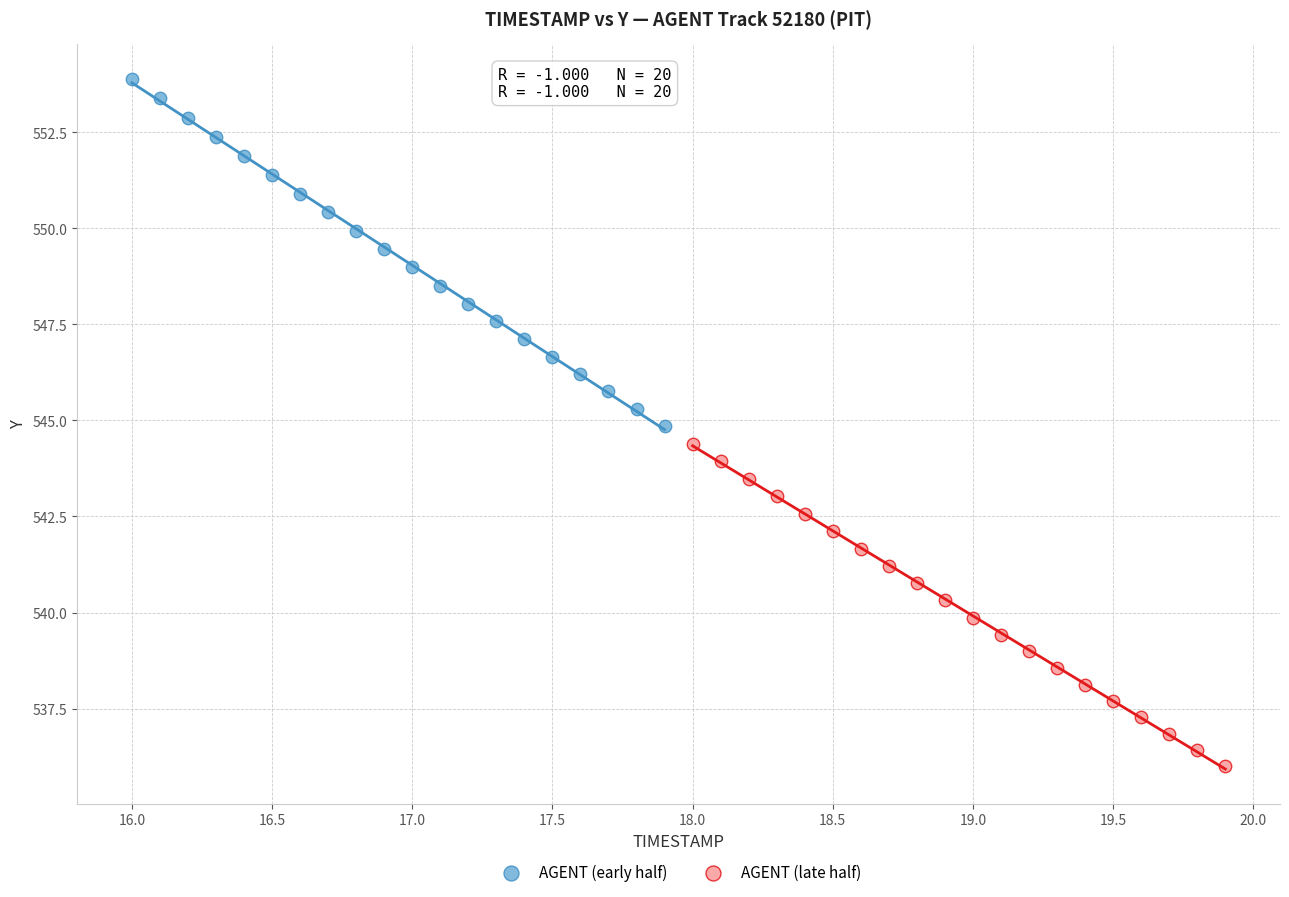

Which series has the widest spread of Y values?

AGENT (early half)